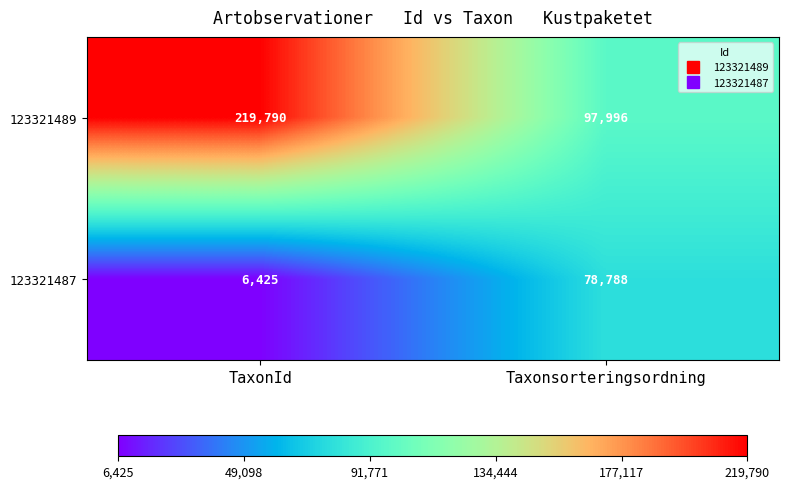

What is the spread (max minus min) of values at TaxonId?

213365